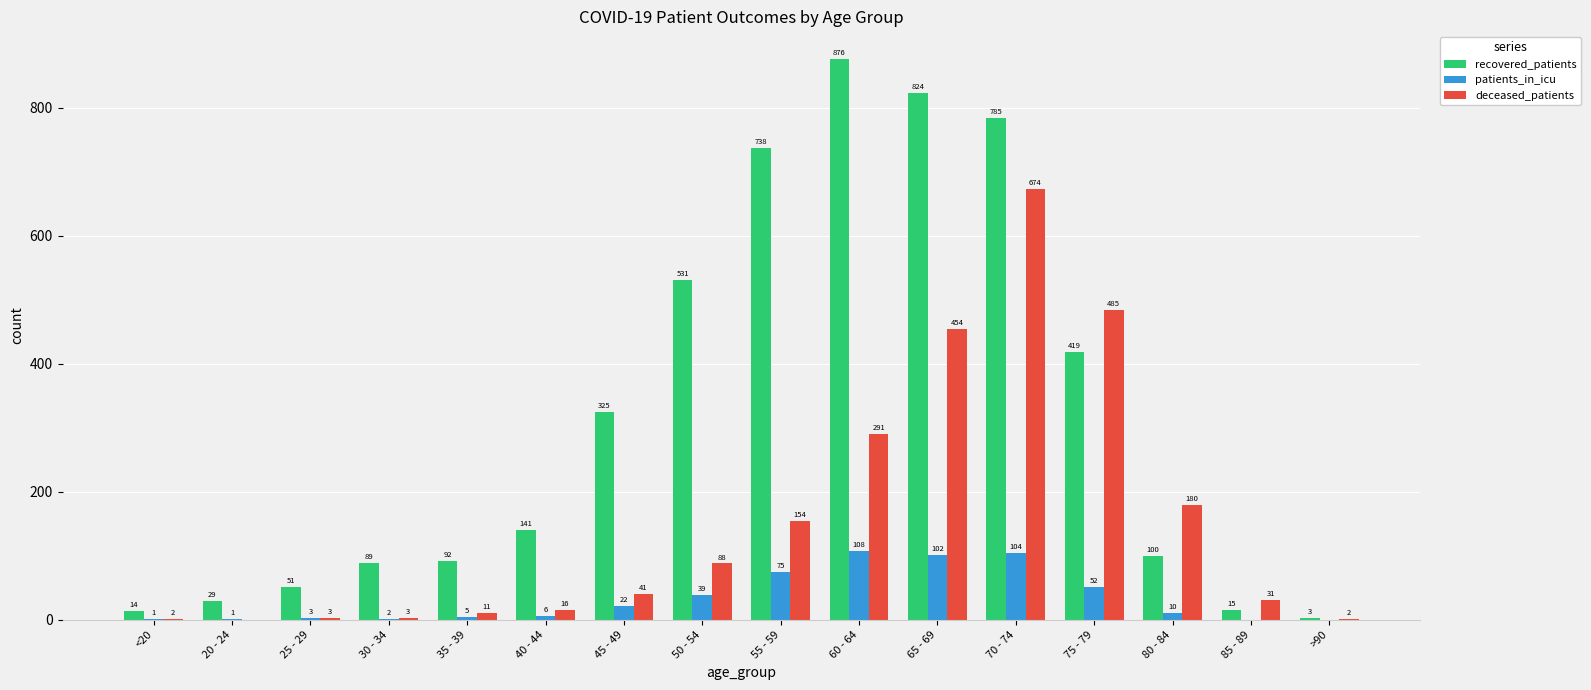

What is the total value across all series at 55 - 59?

967